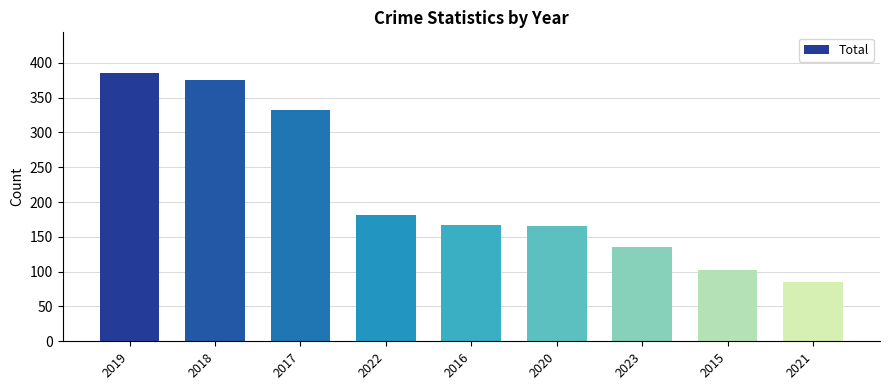

How many categories are shown in the chart?

9